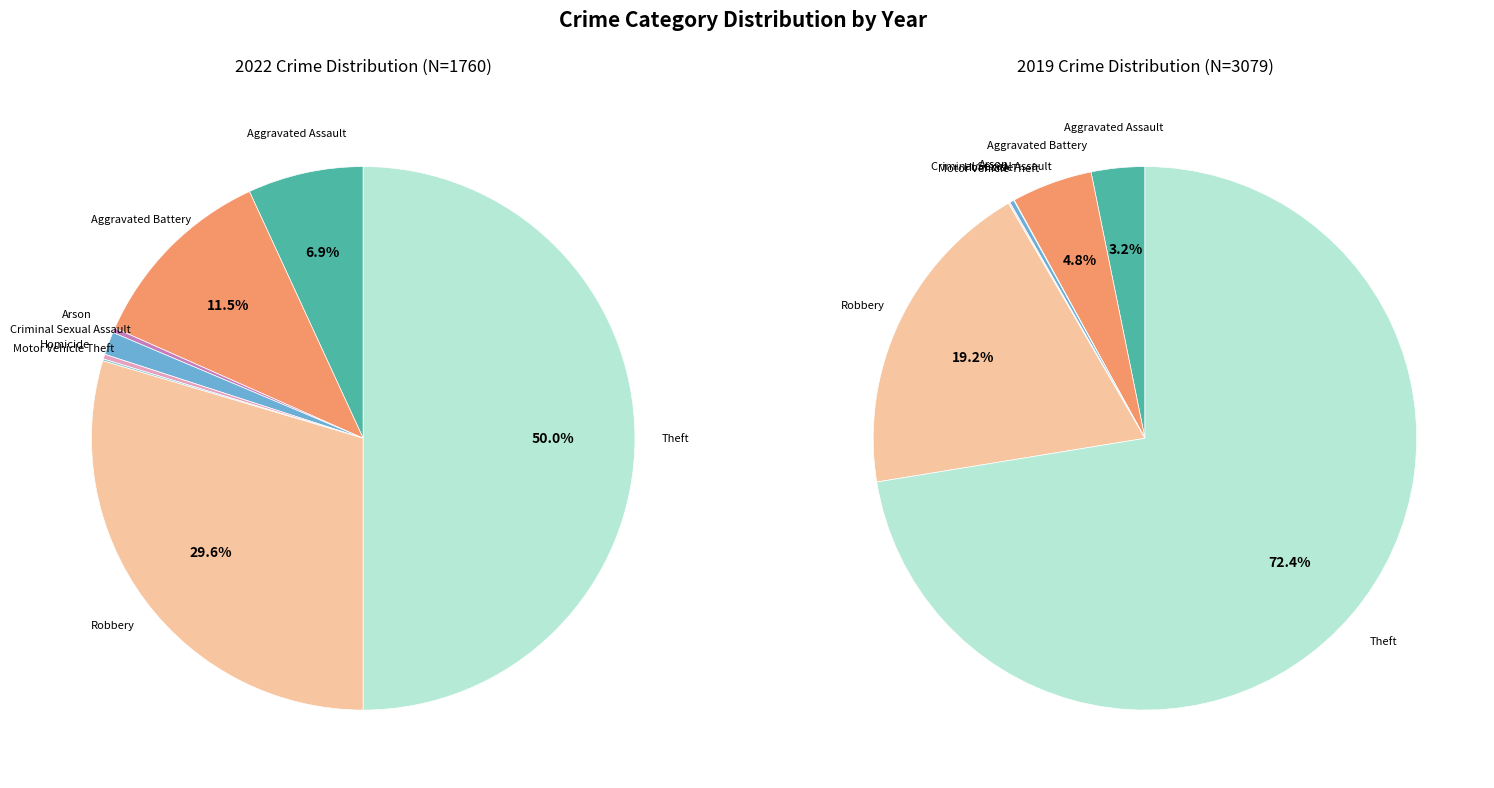

To the nearest percent, what is the difference between the largest and smallest slice percentages?

50%